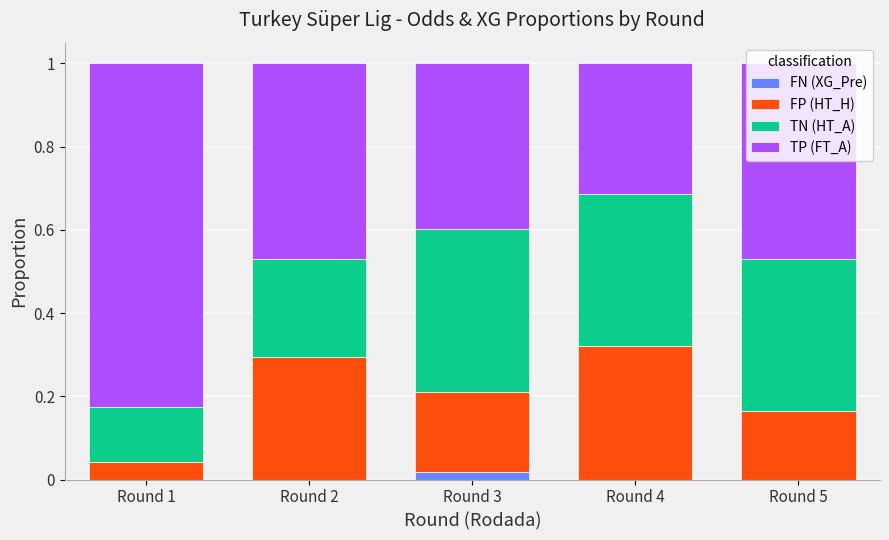

The FN (XG_Pre) series shows 0.0 at Round 5. True or false?

True